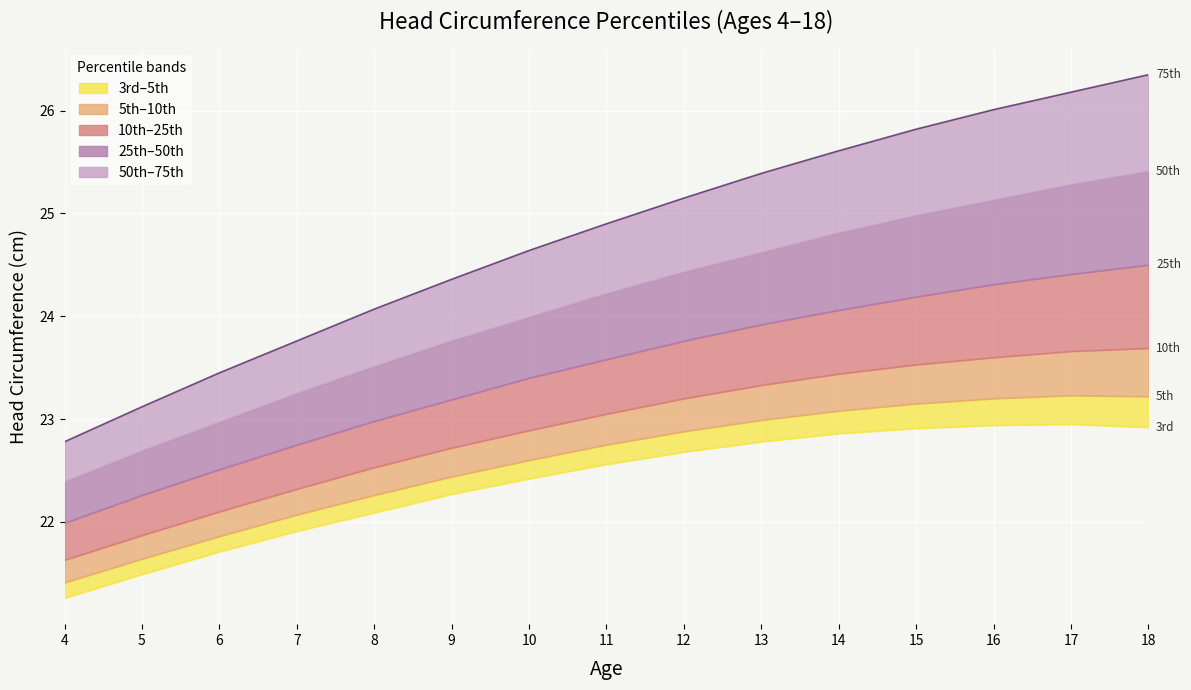

The value of 10th at 15 is 23.5. True or false?

True